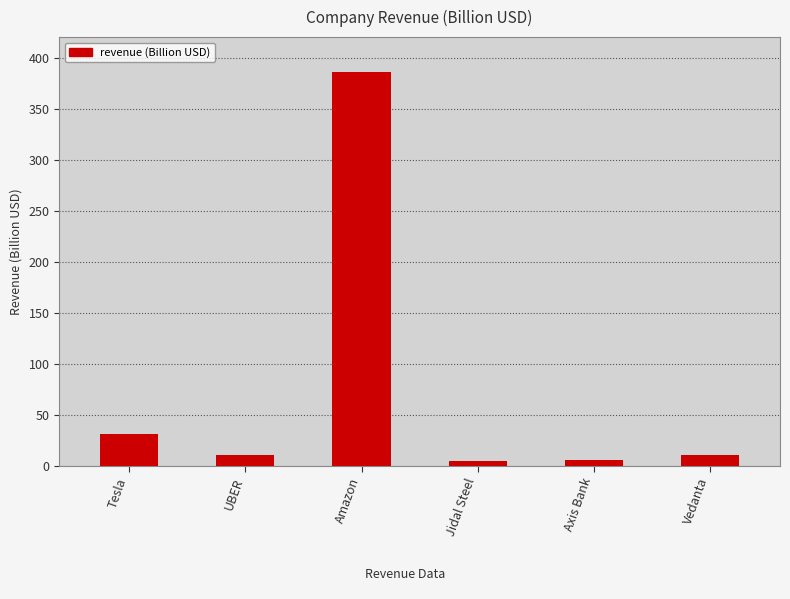

How many bars are there in total?

6